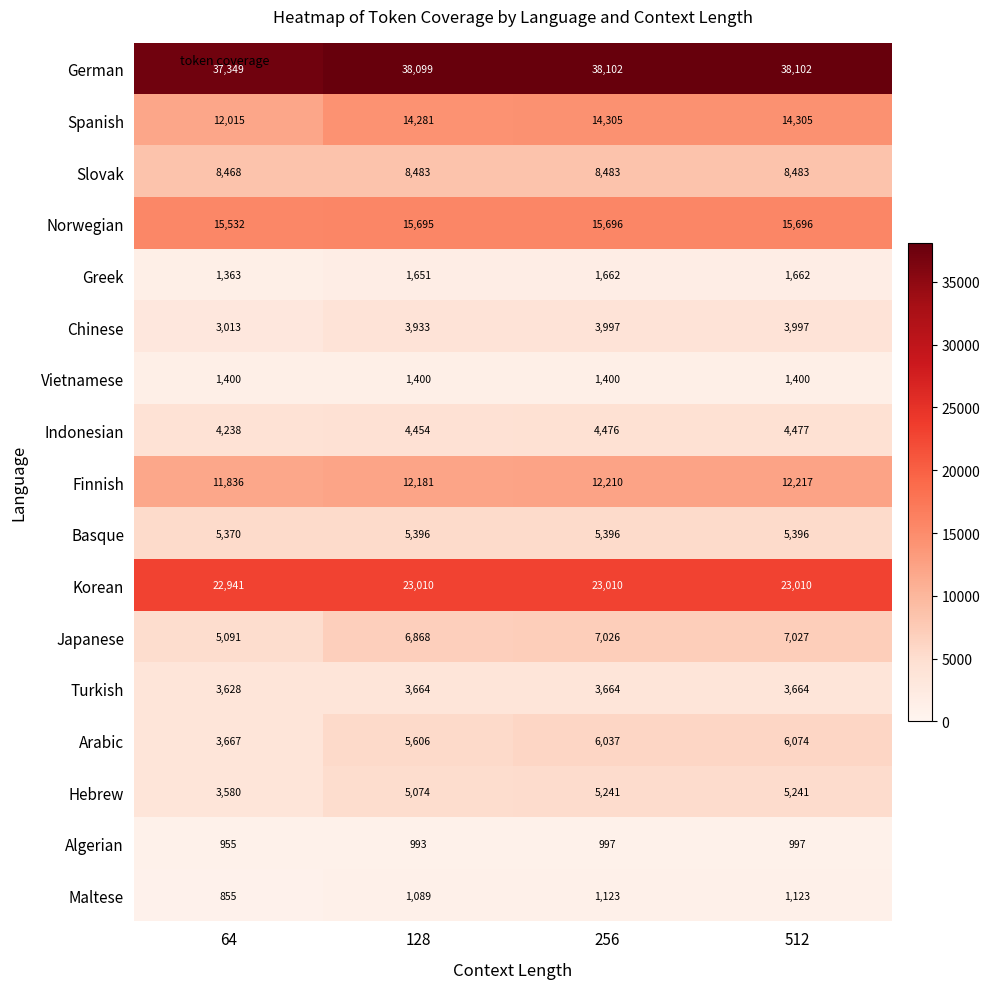

Which series has the widest spread of values?

Arabic